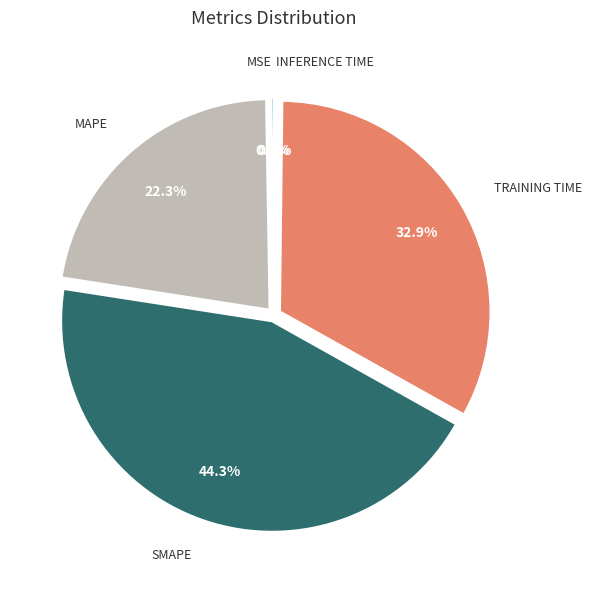

Is there any slice that represents more than half of the pie?

No